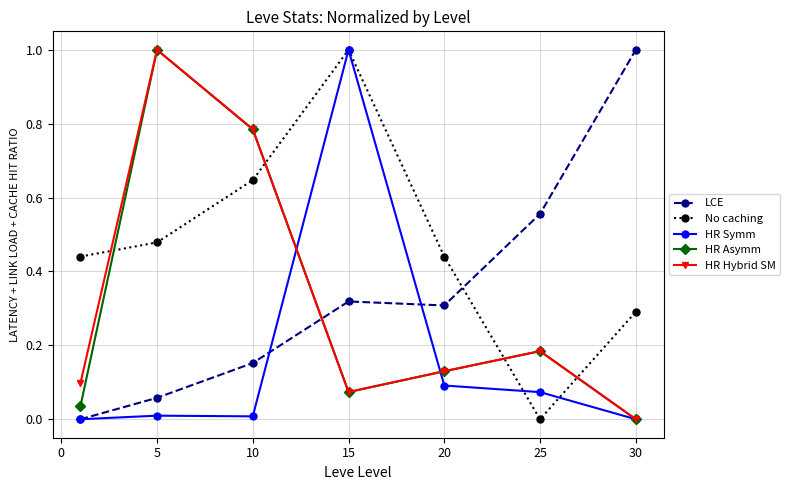

How many intersections are there between LCE and HR Hybrid SM?

1